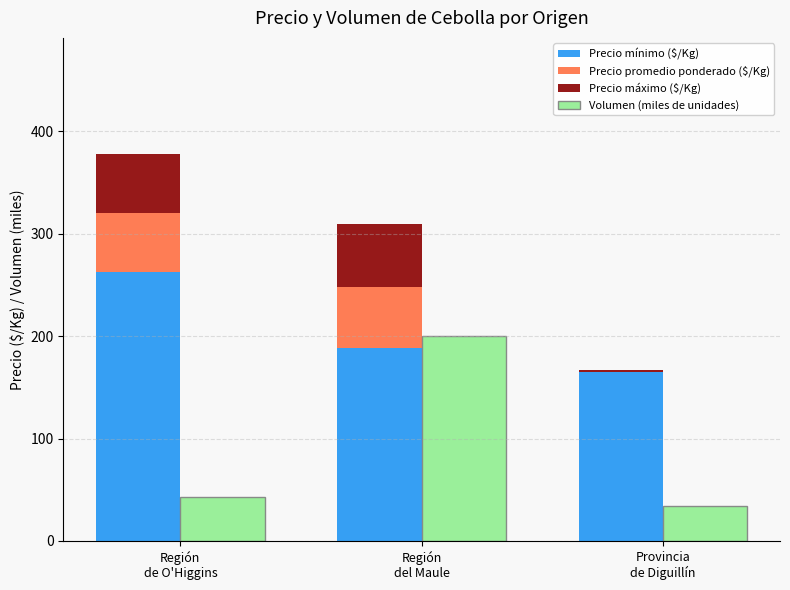

At which label does Volumen (miles de unidades) first exceed 42?

Región
de O'Higgins